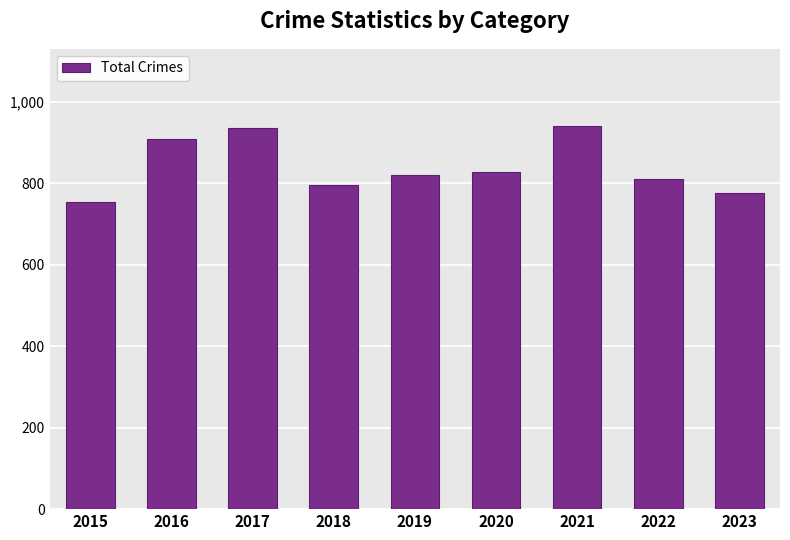

Reading left to right, list all the values displayed in this chart.

754	908	936	794	820	828	941	810	776